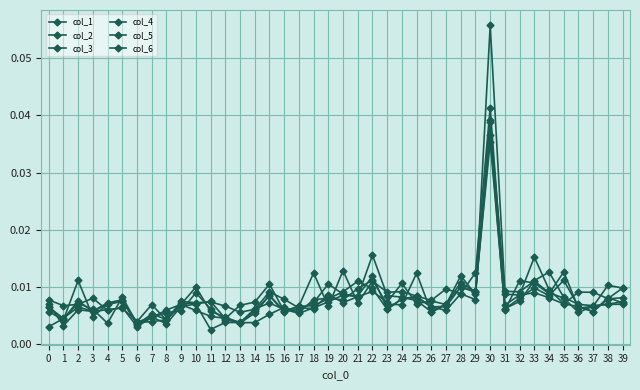

At which label does col_6 reach its peak?

30